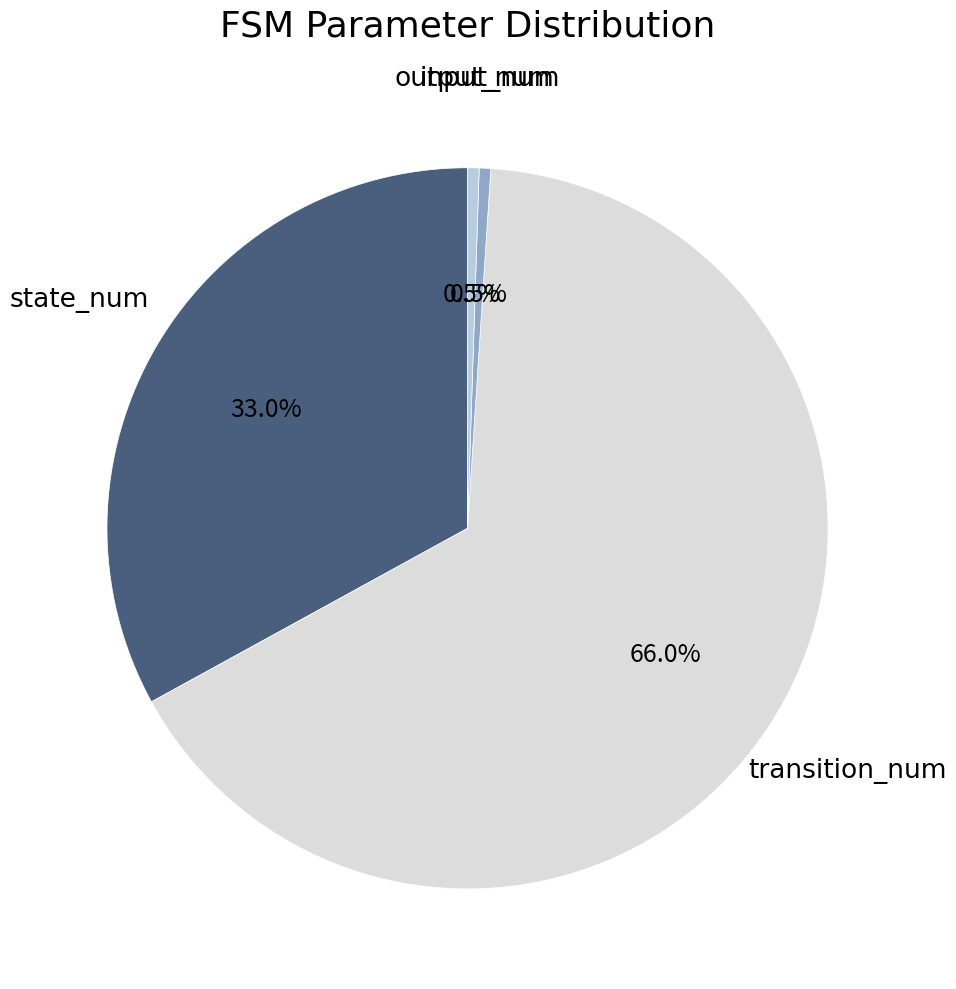

How many slices are in this pie chart?

4